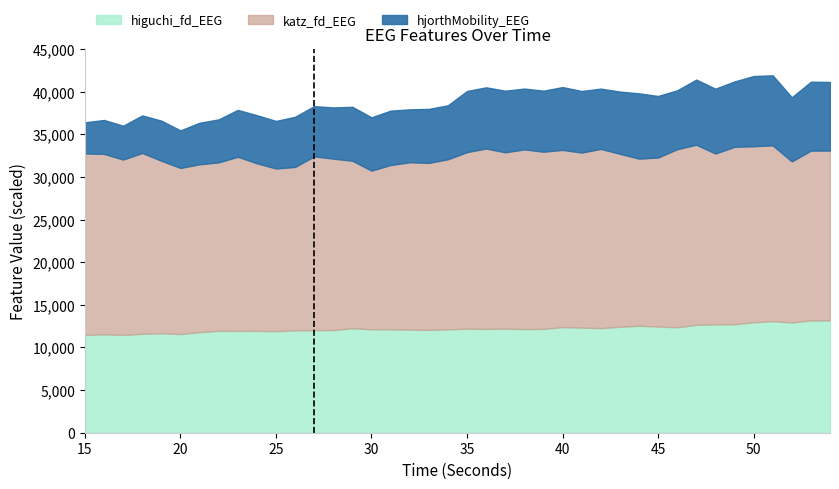

Reading right to left, extract all data points from this chart.

higuchi_fd_EEG: 54=1.3	53=1.3	52=1.3	51=1.3	50=1.3	49=1.3	48=1.3	47=1.3	46=1.2	45=1.2	44=1.3	43=1.2	42=1.2	41=1.2	40=1.2	39=1.2	38=1.2	37=1.2	36=1.2	35=1.2	34=1.2	33=1.2	32=1.2	31=1.2	30=1.2	29=1.2	28=1.2	27=1.2	26=1.2	25=1.2	24=1.2	23=1.2	22=1.2	21=1.2	20=1.2	19=1.2	18=1.2	17=1.1	16=1.2	15=1.1
katz_fd_EEG: 54=2.0	53=2.0	52=1.9	51=2.1	50=2.1	49=2.1	48=2.0	47=2.1	46=2.1	45=2.0	44=2.0	43=2.0	42=2.1	41=2.1	40=2.1	39=2.1	38=2.1	37=2.1	36=2.1	35=2.1	34=2.0	33=2.0	32=2.0	31=1.9	30=1.9	29=2.0	28=2.0	27=2.0	26=1.9	25=1.9	24=2.0	23=2.0	22=2.0	21=2.0	20=1.9	19=2.0	18=2.1	17=2.1	16=2.1	15=2.1
hjorthMobility_EEG: 54=0.8	53=0.8	52=0.8	51=0.8	50=0.8	49=0.8	48=0.8	47=0.8	46=0.7	45=0.7	44=0.8	43=0.7	42=0.7	41=0.7	40=0.7	39=0.7	38=0.7	37=0.7	36=0.7	35=0.7	34=0.6	33=0.6	32=0.6	31=0.6	30=0.6	29=0.6	28=0.6	27=0.6	26=0.6	25=0.6	24=0.6	23=0.5	22=0.5	21=0.5	20=0.4	19=0.5	18=0.4	17=0.4	16=0.4	15=0.4